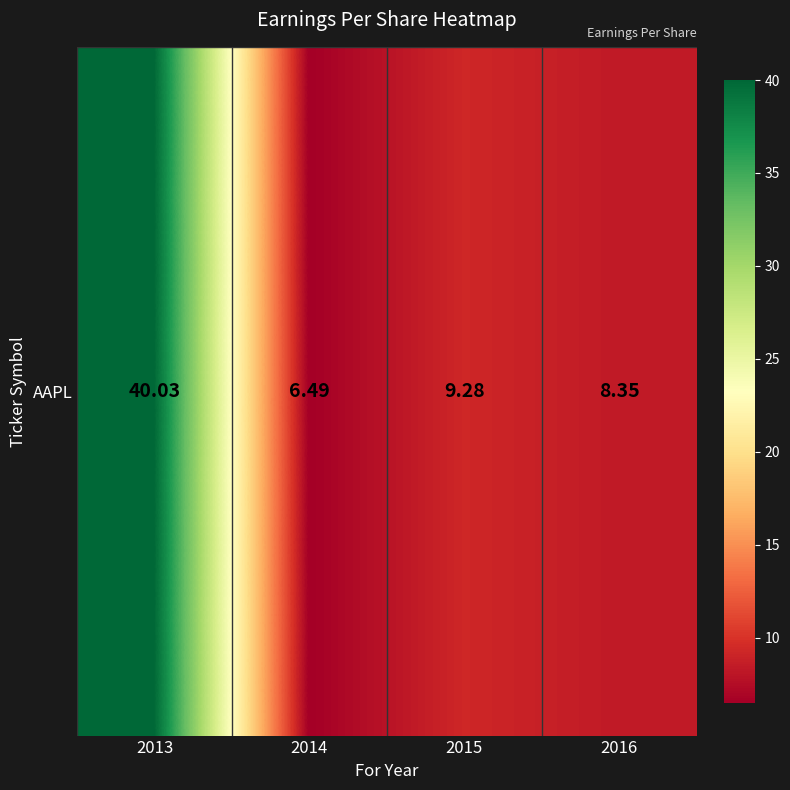

The chart shows a value of 9.3 at 2015. True or false?

True